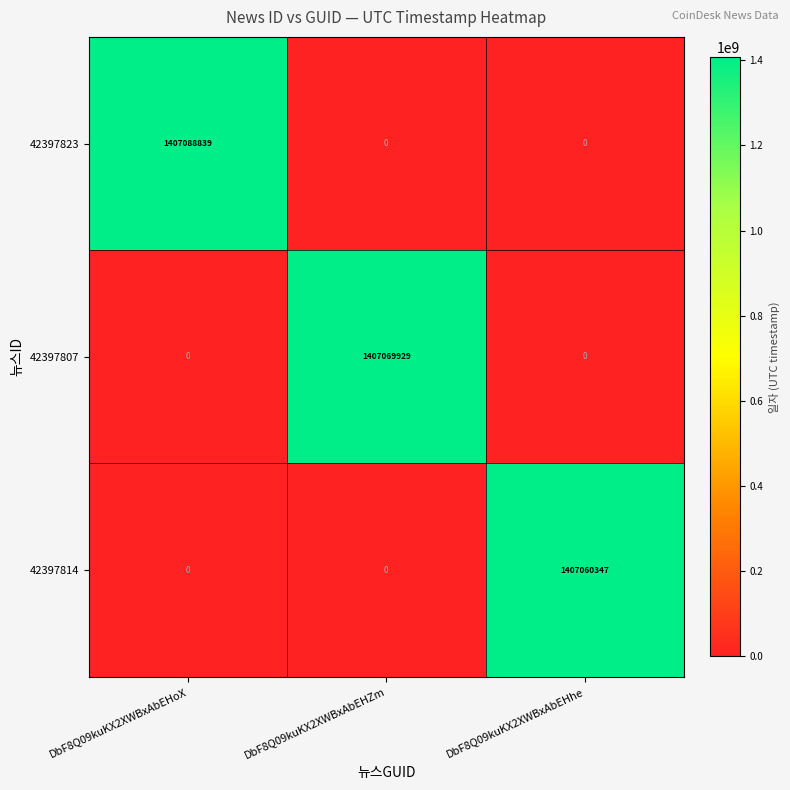

At which label does 42397823 reach its peak?

DbF8Q09kuKX2XWBxAbEHoX